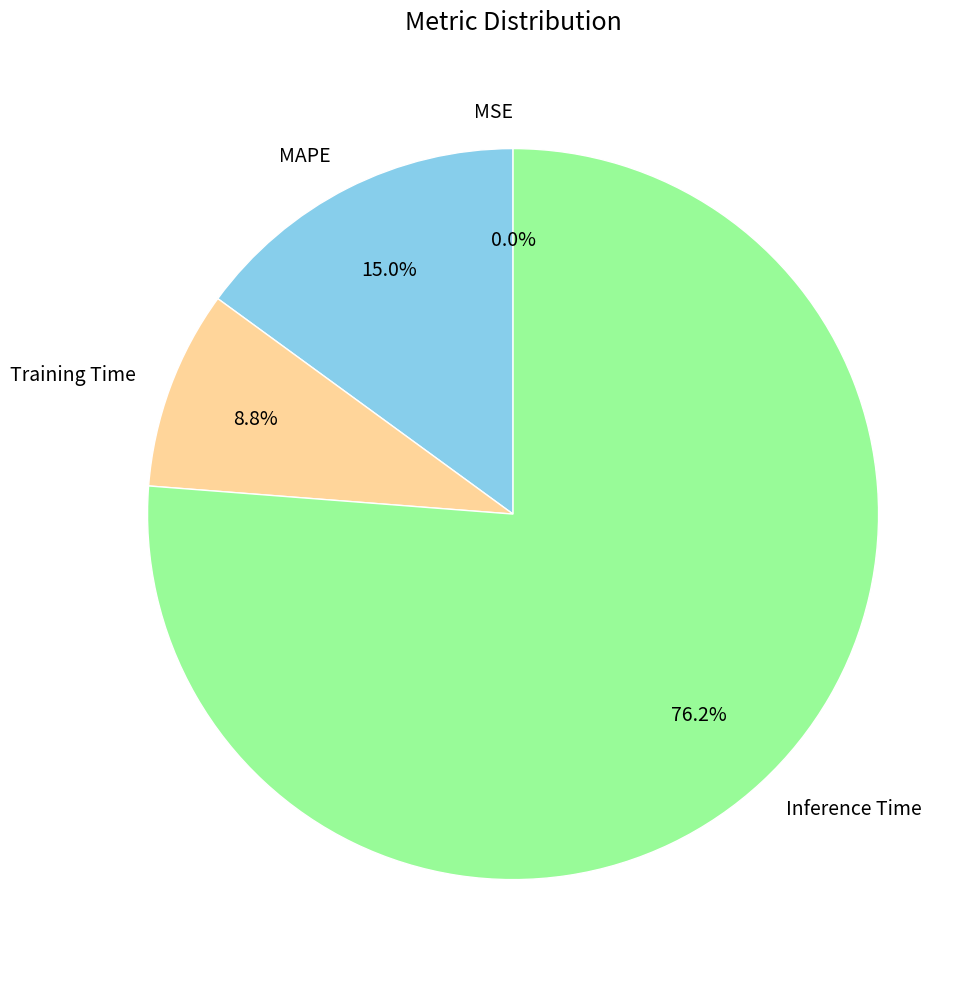

Which category has the biggest portion of the pie?

Inference Time